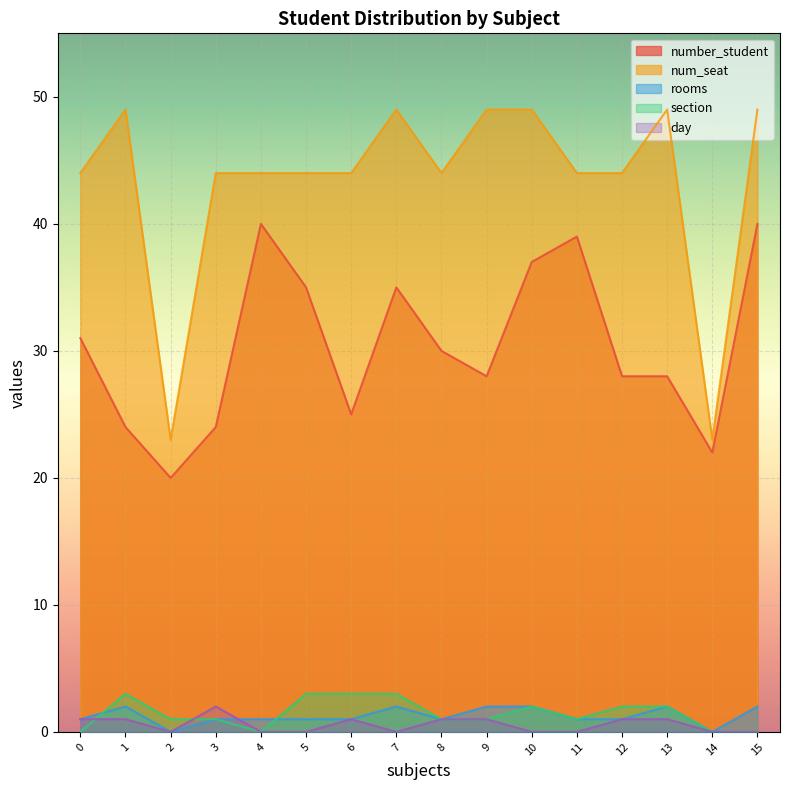

Reading left to right, what are all the values shown in this chart?

number_student: 14=22	4=40	15=40	2=20	11=39	10=37	5=35	7=35	0=31	8=30	9=28	12=28	13=28	6=25	1=24	3=24
num_seat: 14=23	4=44	15=49	2=23	11=44	10=49	5=44	7=49	0=44	8=44	9=49	12=44	13=49	6=44	1=49	3=44
rooms: 14=0	4=1	15=2	2=0	11=1	10=2	5=1	7=2	0=1	8=1	9=2	12=1	13=2	6=1	1=2	3=1
section: 14=0	4=0	15=0	2=1	11=1	10=2	5=3	7=3	0=0	8=1	9=1	12=2	13=2	6=3	1=3	3=1
day: 14=0	4=0	15=0	2=0	11=0	10=0	5=0	7=0	0=1	8=1	9=1	12=1	13=1	6=1	1=1	3=2